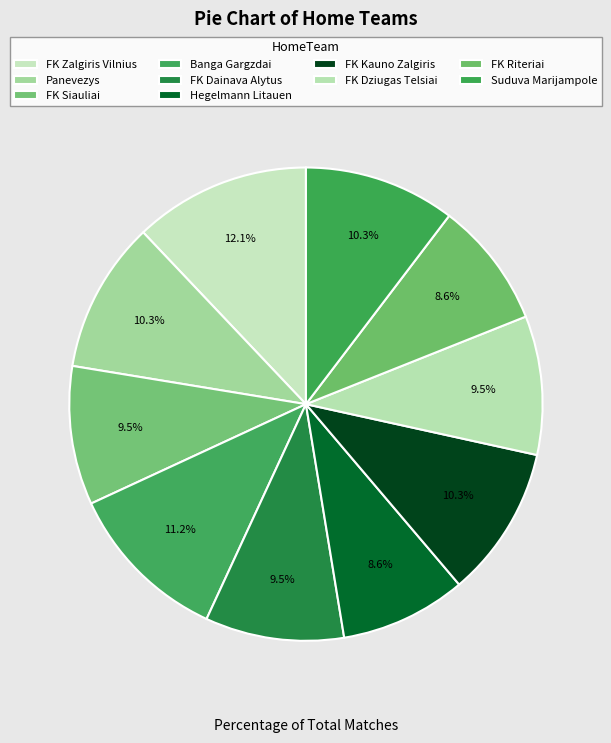

How many slices are in this pie chart?

10